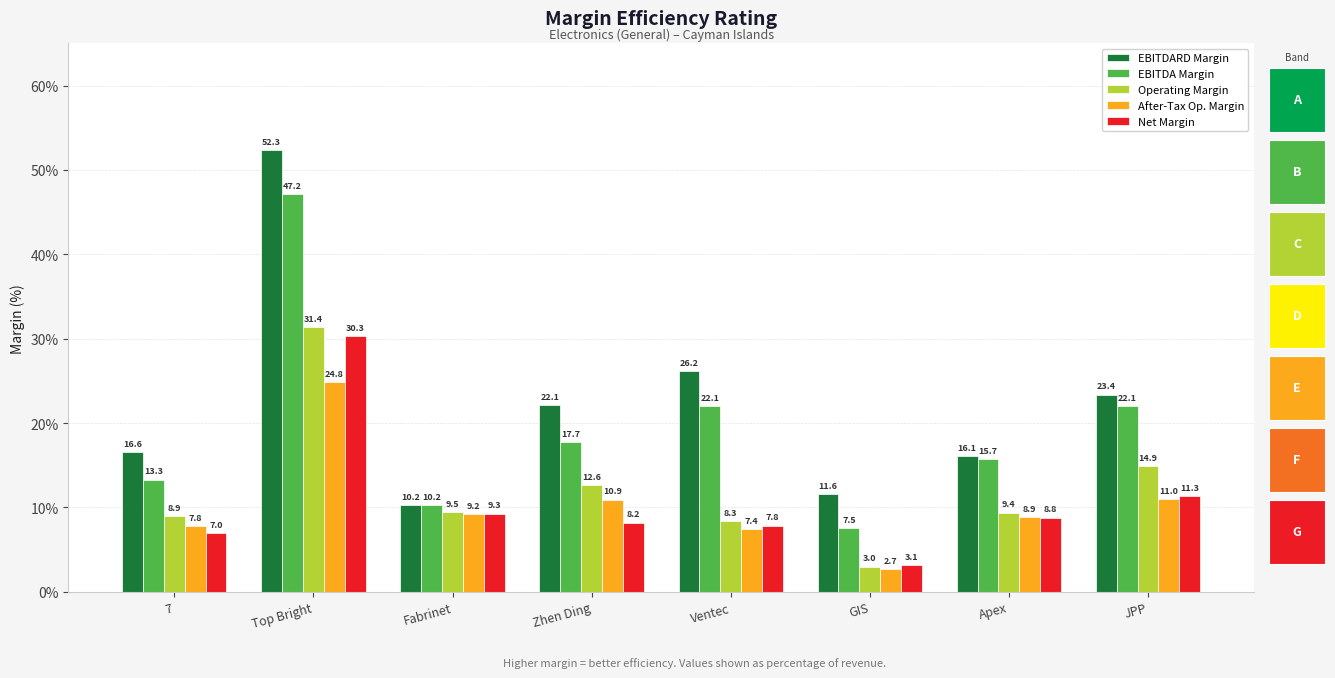

What is the label of the 7th bar from the right?

Top Bright